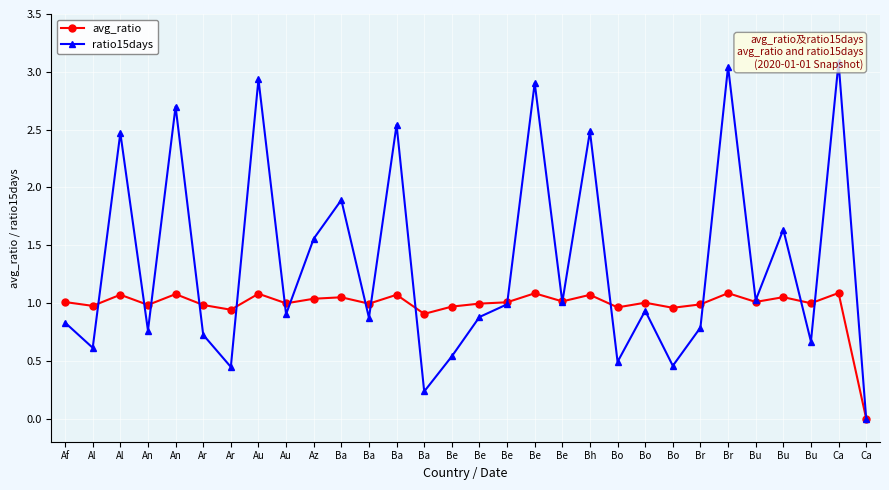

Rank the categories by ratio15days value from highest to lowest.

Ca, Br, Au, Be, An, Ba, Bh, Al, Ba, Bu, Az, Bu, Be, Be, Bo, Au, Be, Ba, Af, Br, An, Ar, Bu, Al, Be, Bo, Bo, Ar, Ba, Ca